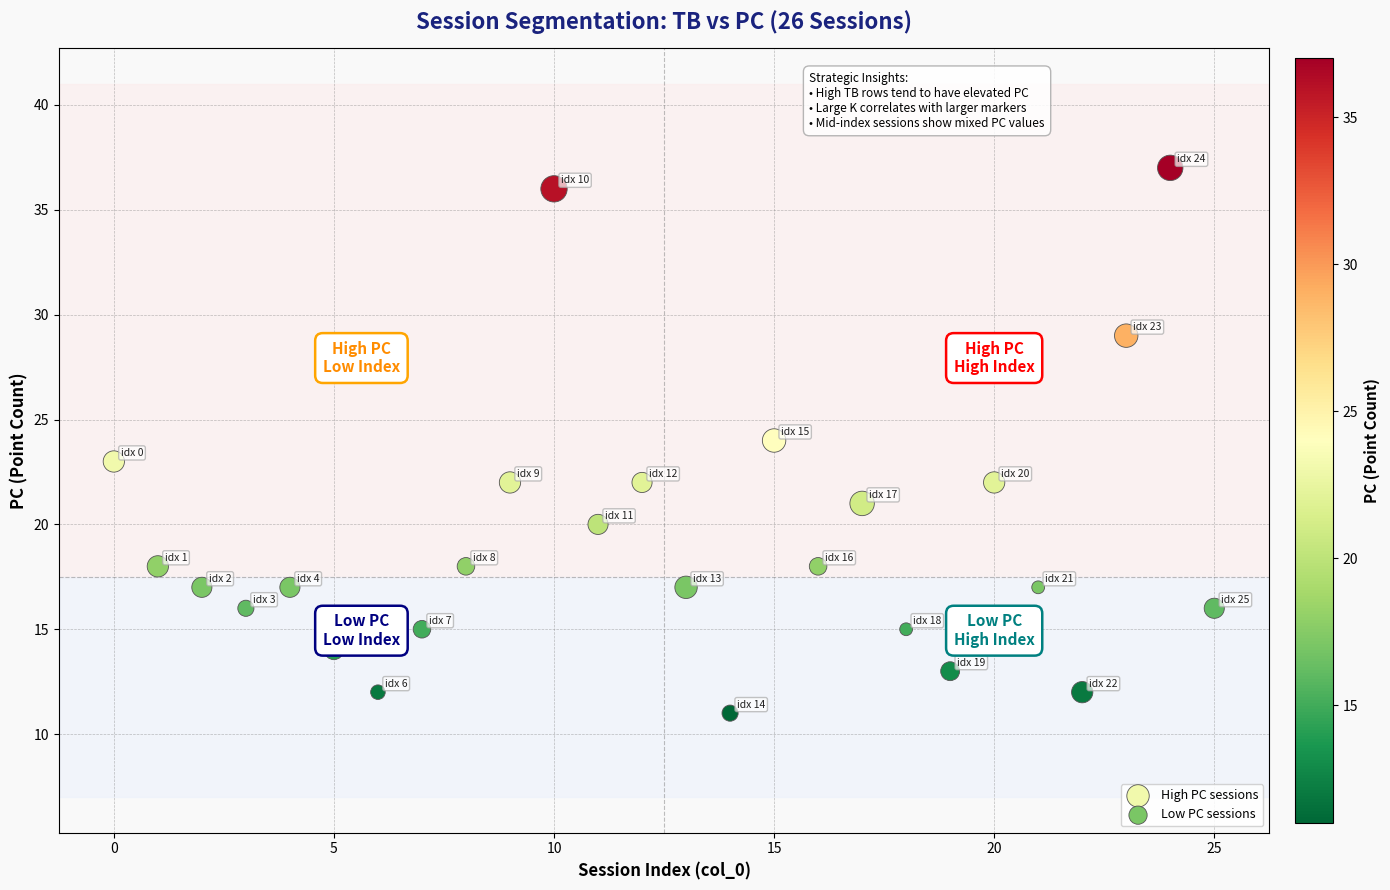

Which series has the largest Y range (max minus min)?

High PC sessions